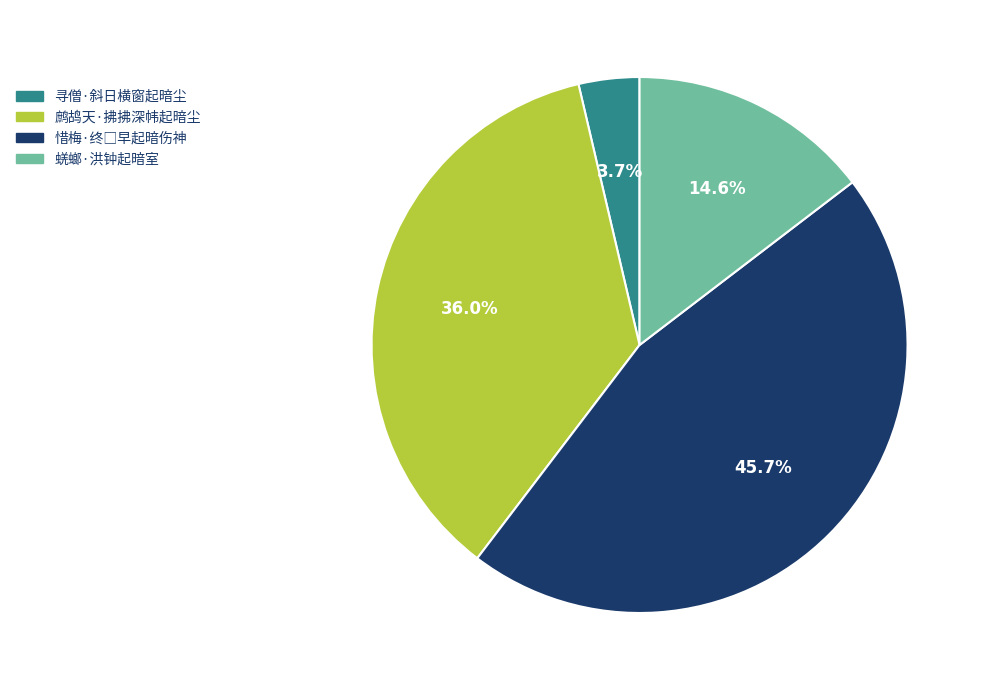

What percentage is the 鹧鸪天·拂拂深帏起暗尘 slice, to the nearest percent?

36%